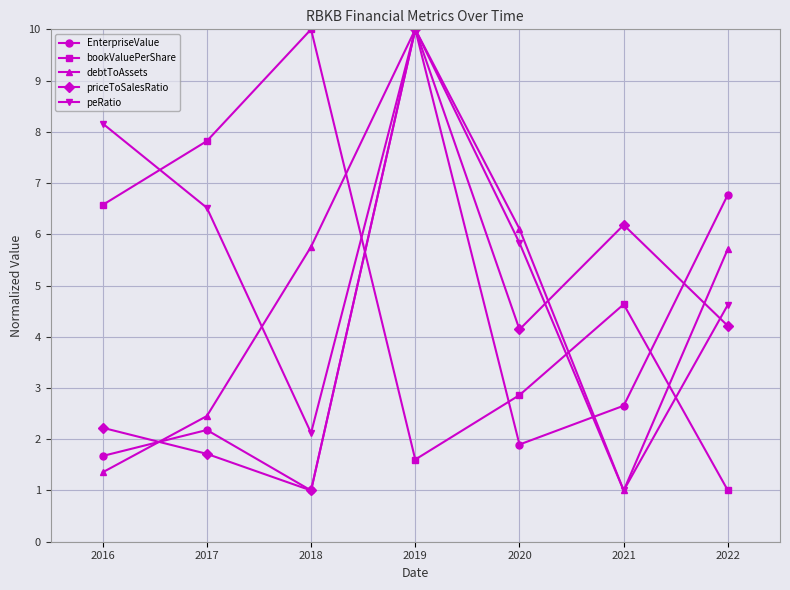

The value of priceToSalesRatio at 2020 is 4.1. True or false?

True